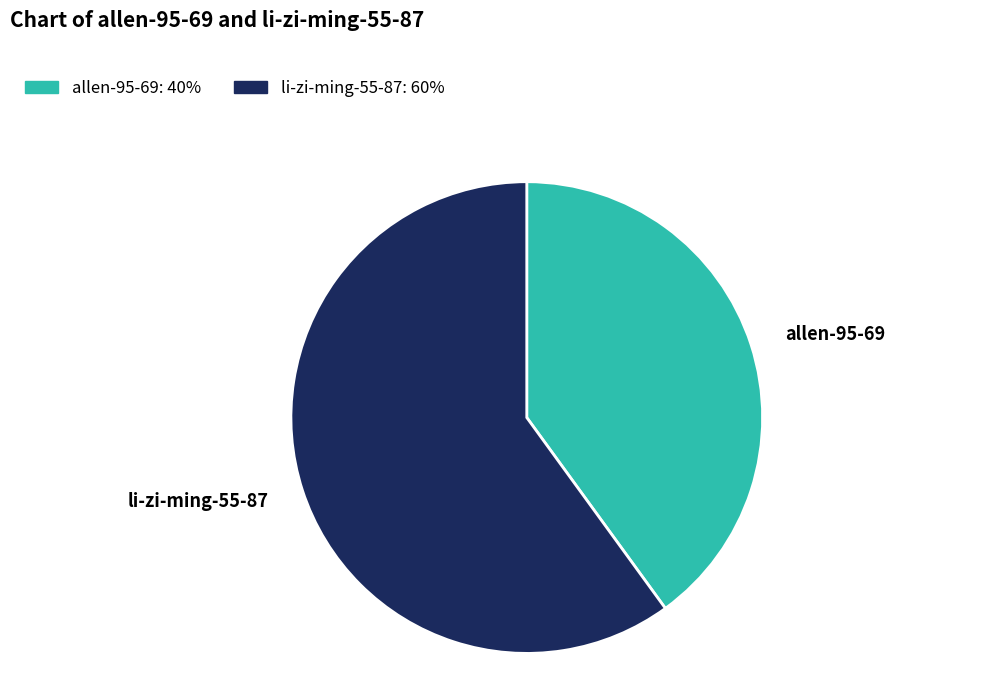

Approximately how many times larger is the value at li-zi-ming-55-87 compared to allen-95-69?

1.5